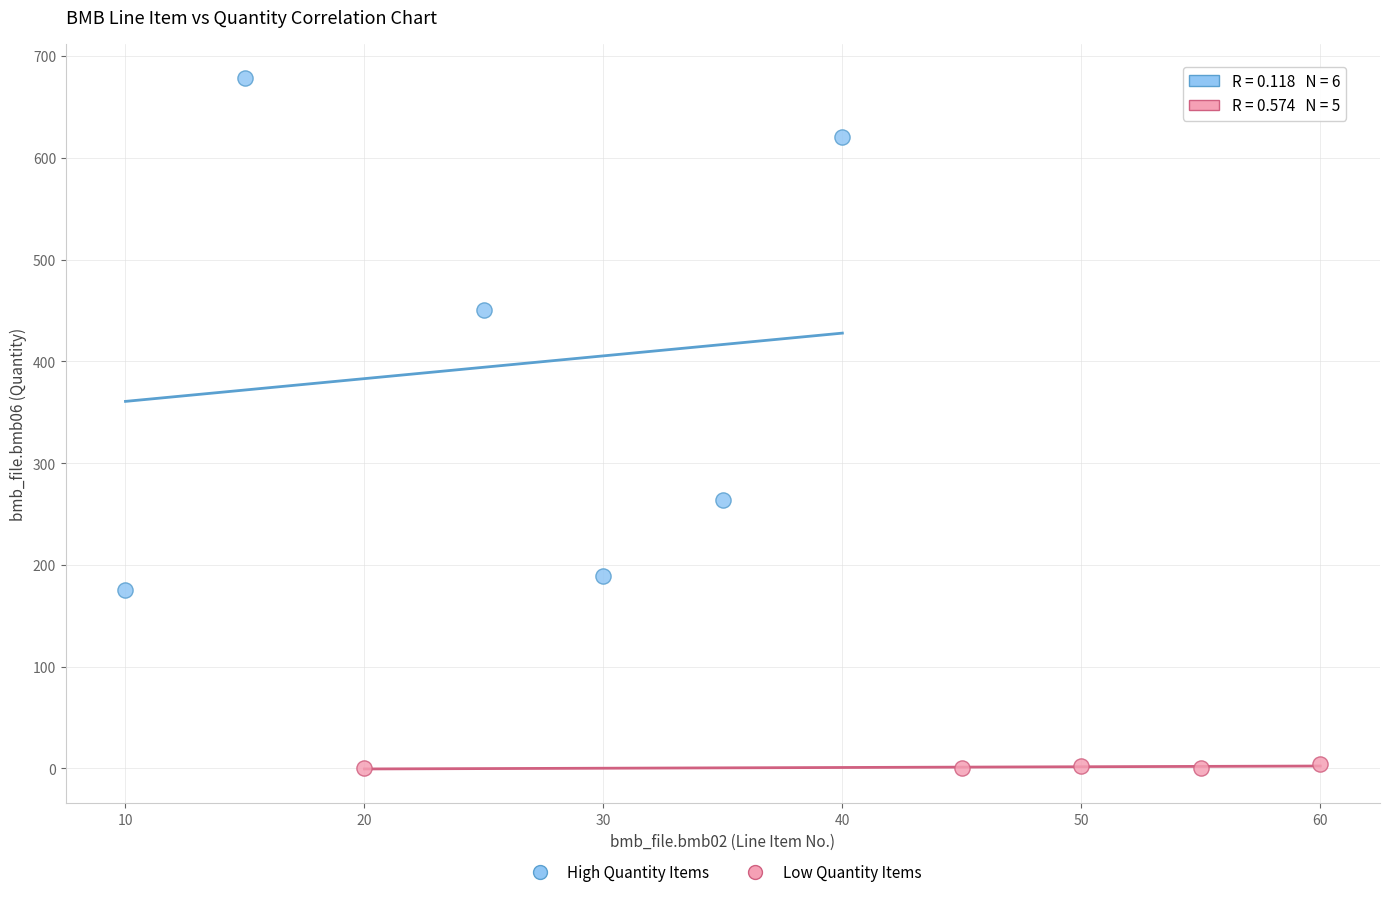

Which series reaches the maximum Y coordinate?

High Quantity Items